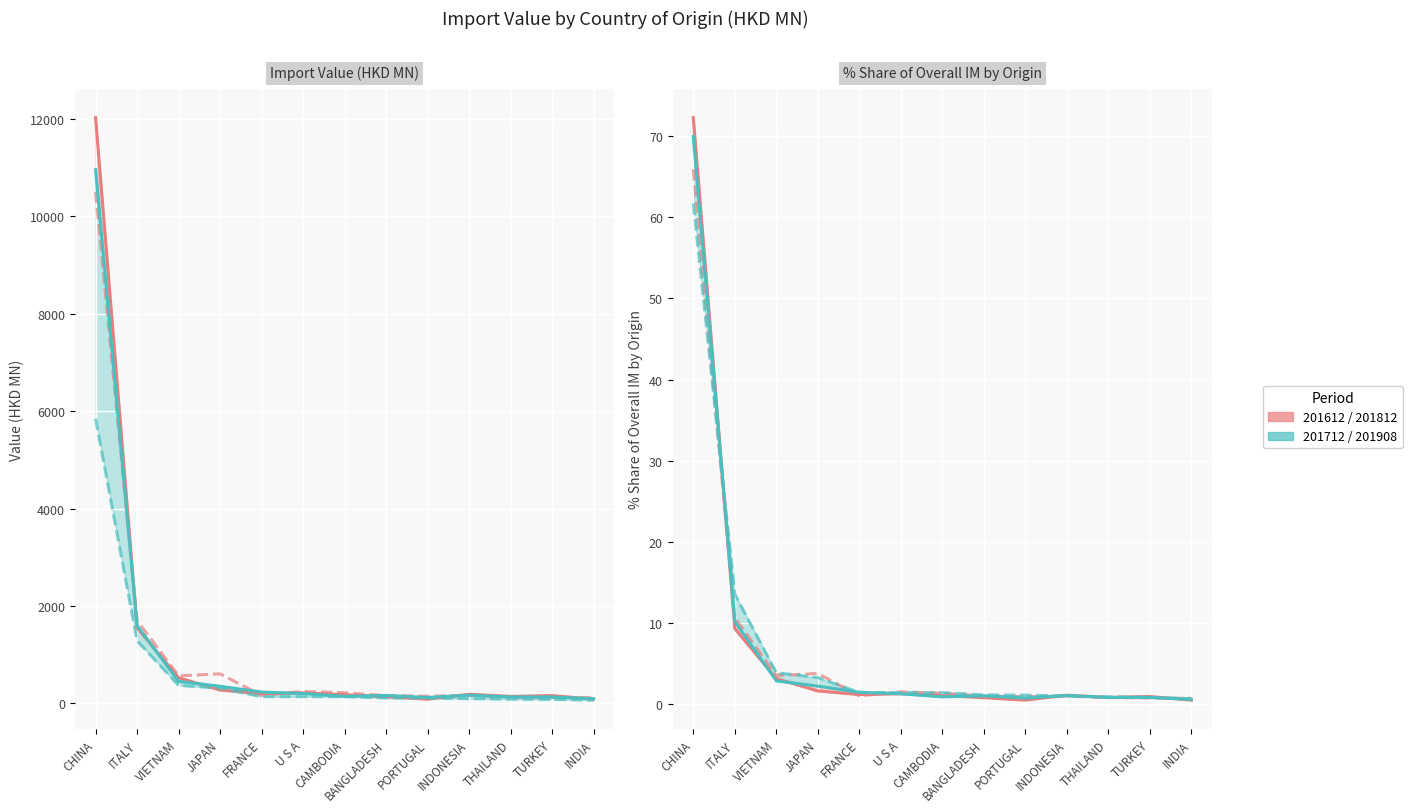

What is the average value of the 201612 series?

1213.2